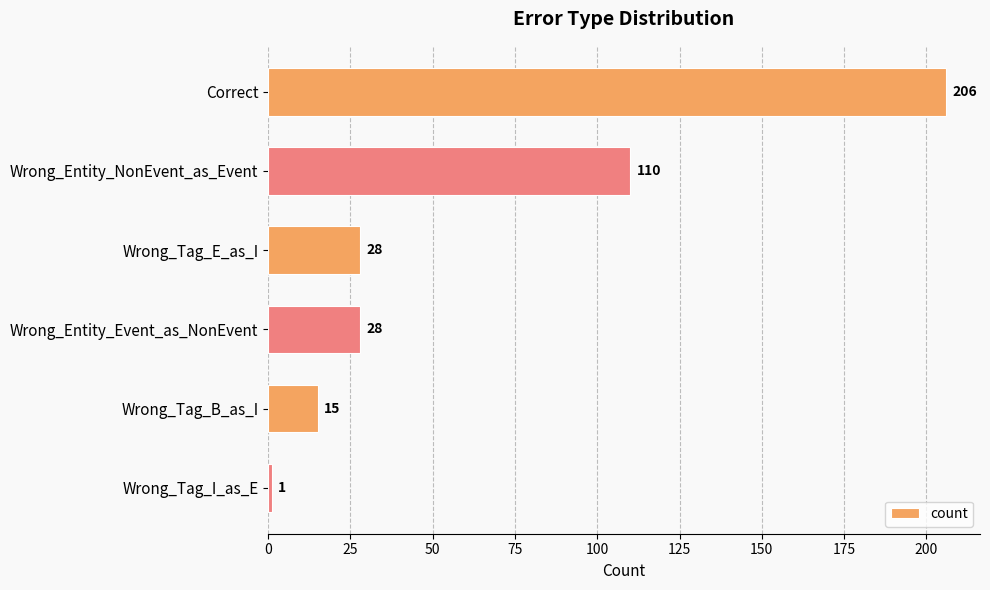

Reading top to bottom, transcribe all the data shown in this chart.

Correct=206	Wrong_Entity_NonEvent_as_Event=110	Wrong_Tag_E_as_I=28	Wrong_Entity_Event_as_NonEvent=28	Wrong_Tag_B_as_I=15	Wrong_Tag_I_as_E=1